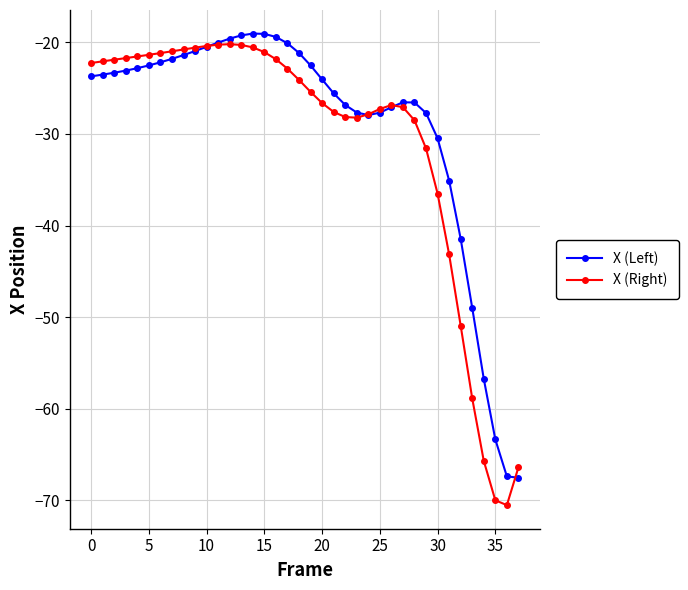

What is the highest value of the X (Right) series?

-20.2